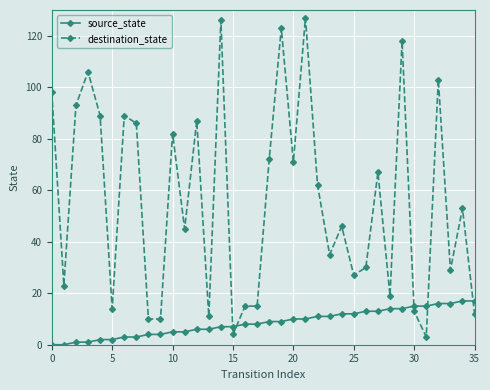

True or false: destination_state has more than 0 interior local peaks.

True